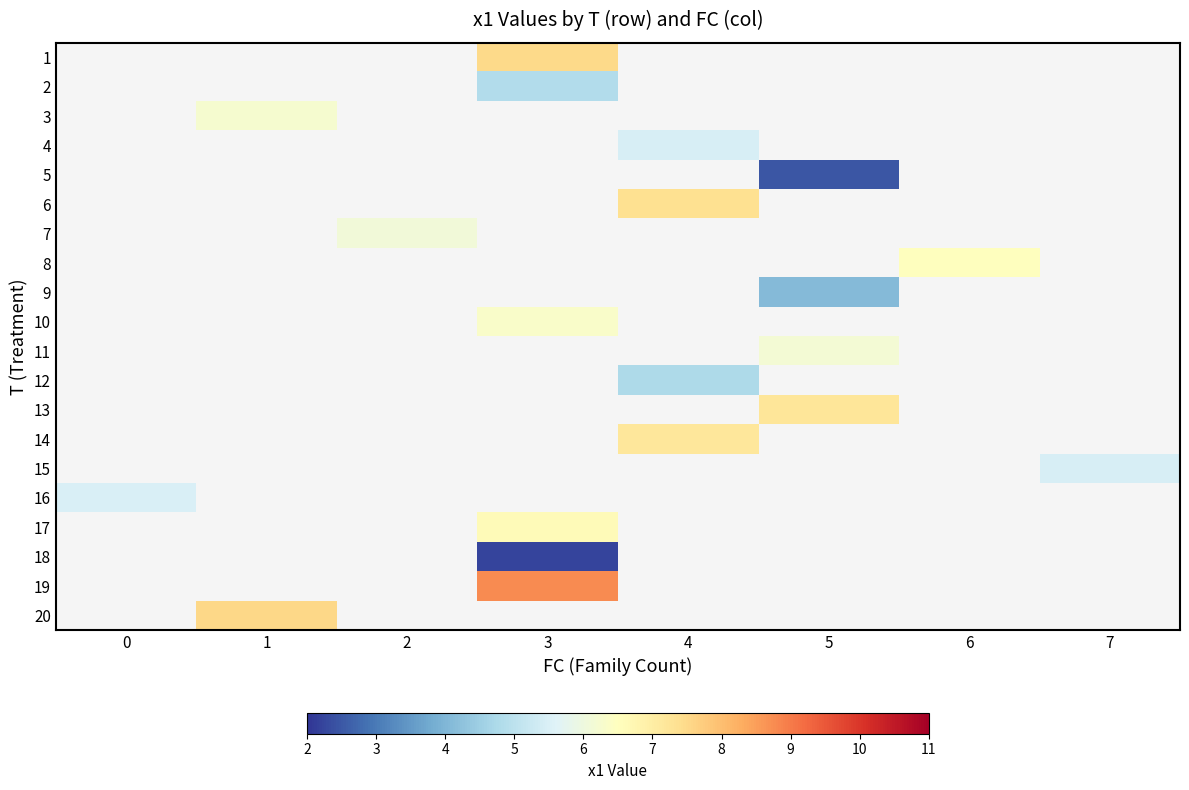

Which series has the largest range (max minus min)?

16